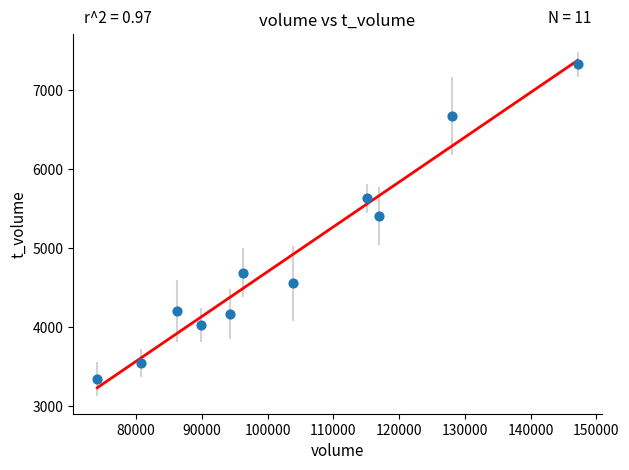

What is the average Y value?

4871